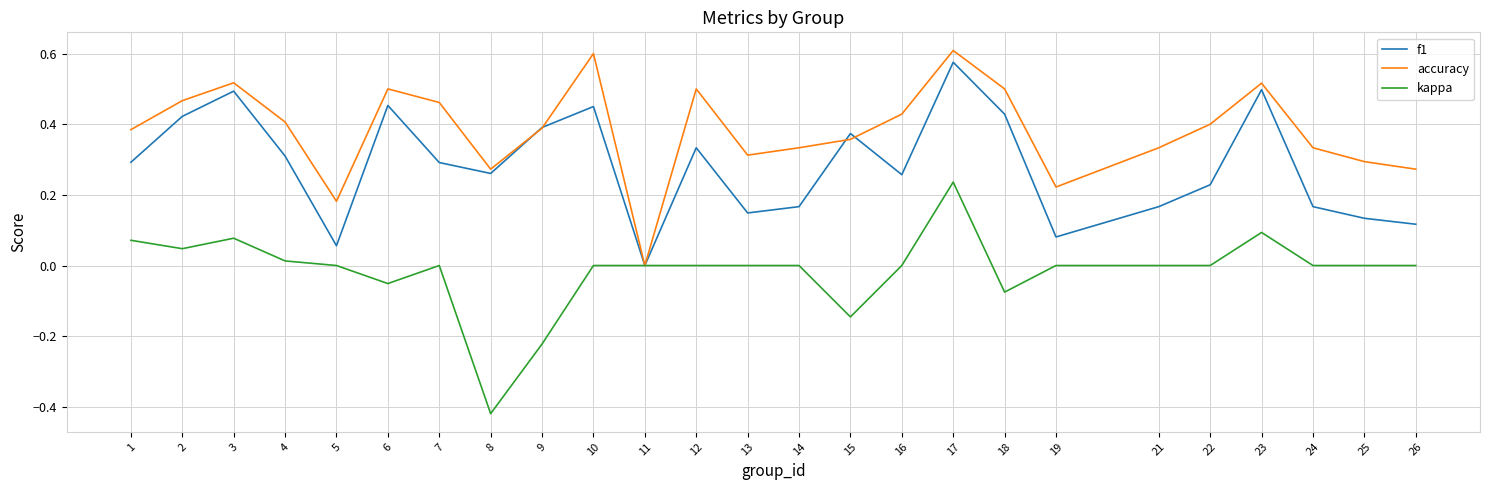

After their last crossing, which series has the higher values: accuracy or f1?

accuracy